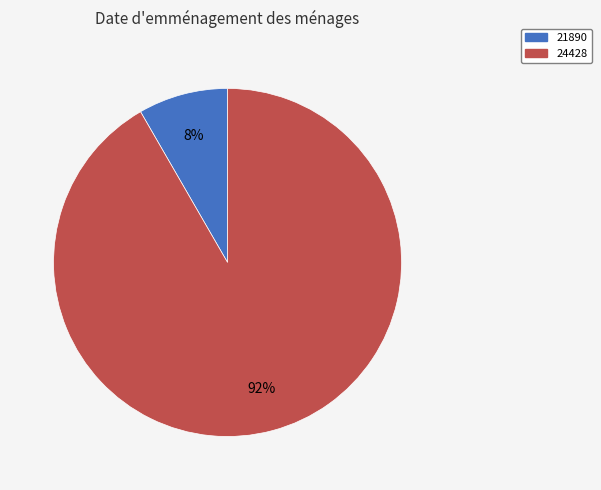

To the nearest percent, what percentage of the pie is 24428?

92%